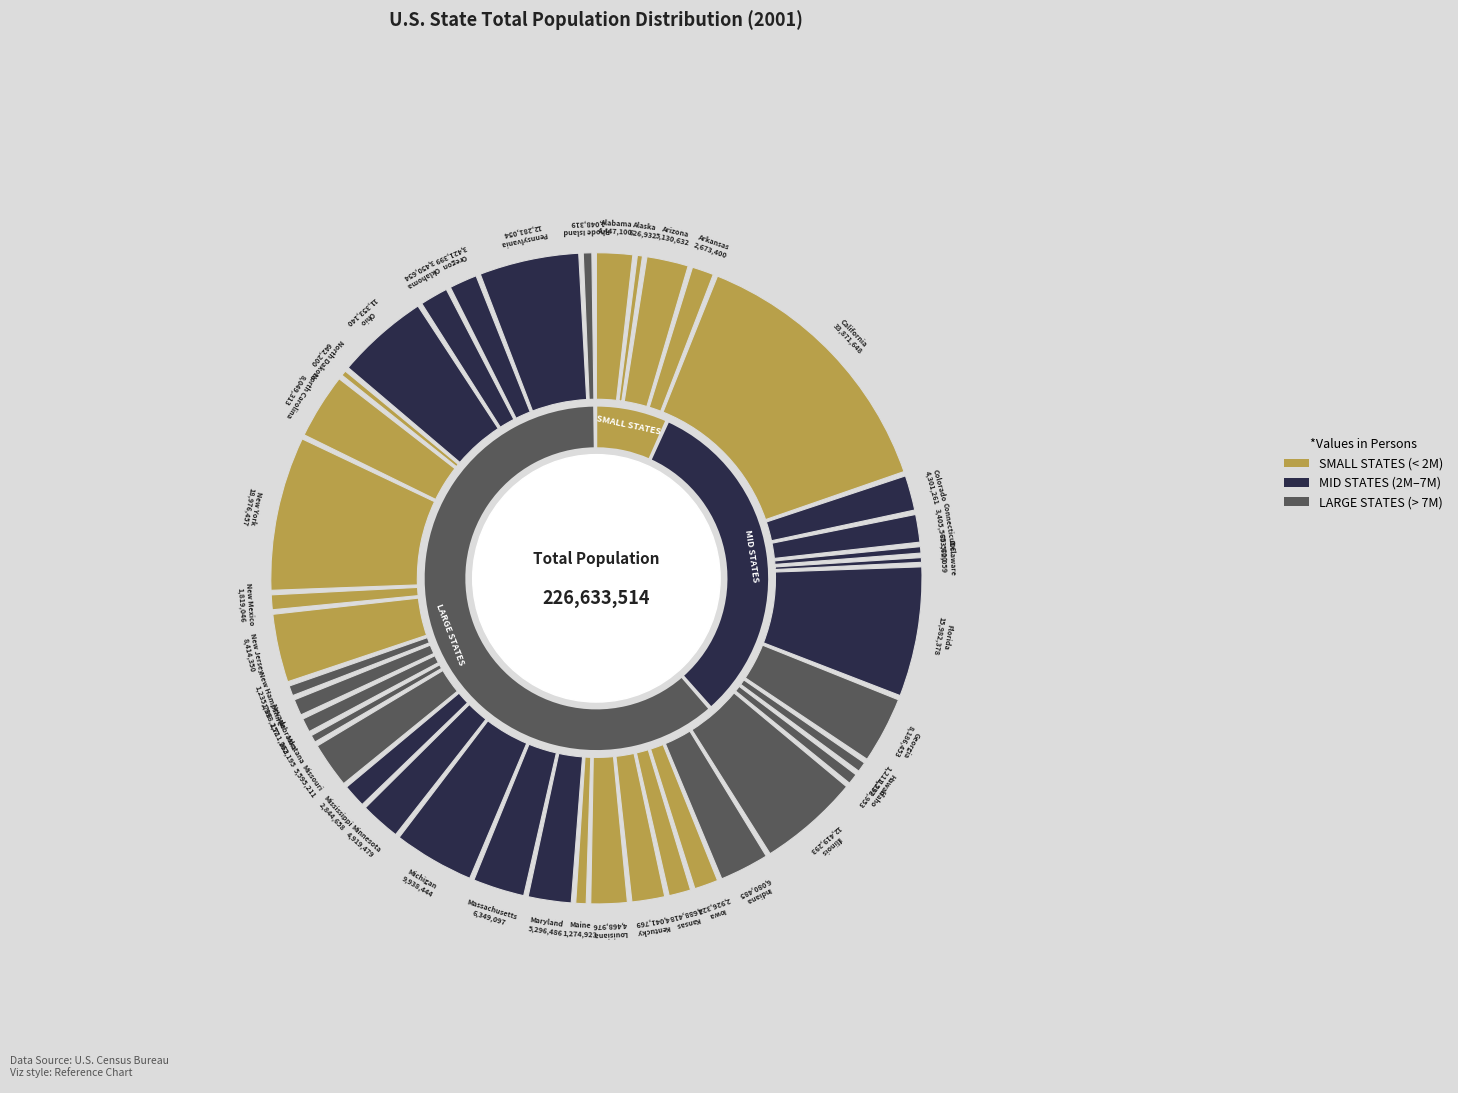

To the nearest percent, what is the difference between the Nebraska and Florida slice percentages?

6%